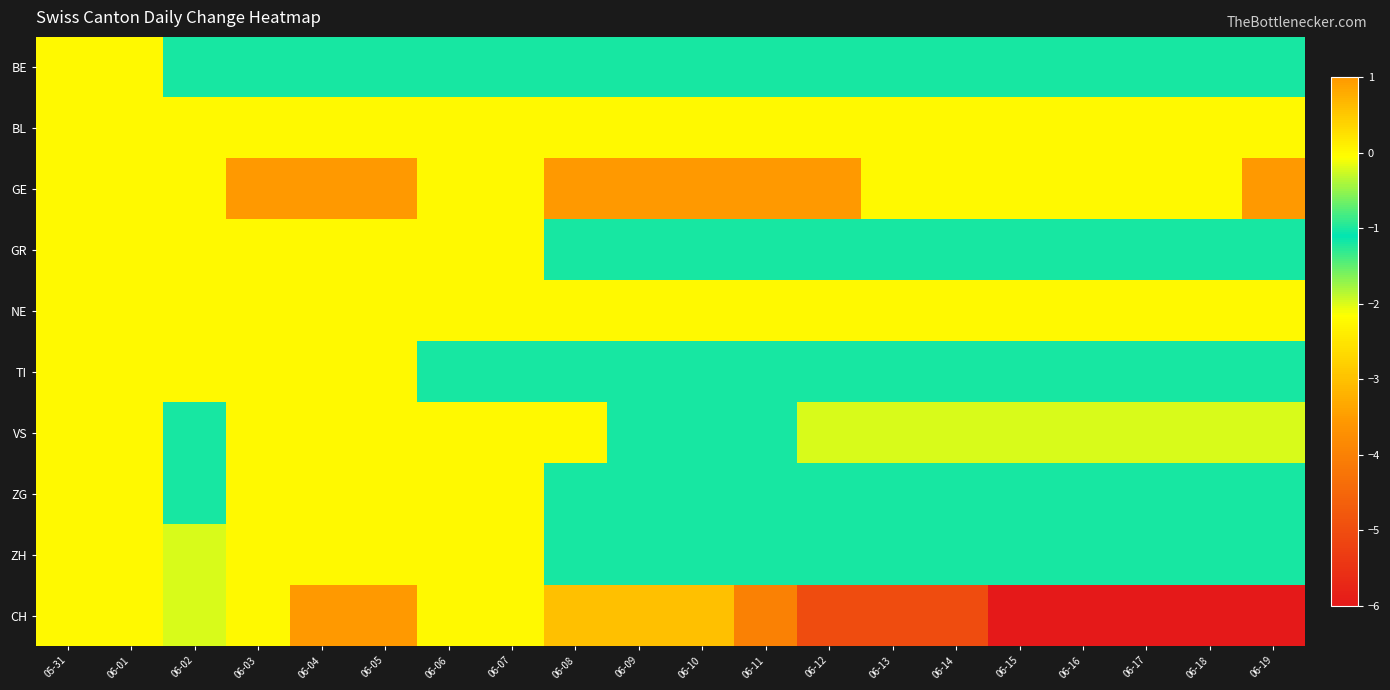

Reading right to left, transcribe all the data shown in this chart.

BE: 06-19=-1	06-18=-1	06-17=-1	06-16=-1	06-15=-1	06-14=-1	06-13=-1	06-12=-1	06-11=-1	06-10=-1	06-09=-1	06-08=-1	06-07=-1	06-06=-1	06-05=-1	06-04=-1	06-03=-1	06-02=-1	06-01=0	05-31=0
BL: 06-19=0	06-18=0	06-17=0	06-16=0	06-15=0	06-14=0	06-13=0	06-12=0	06-11=0	06-10=0	06-09=0	06-08=0	06-07=0	06-06=0	06-05=0	06-04=0	06-03=0	06-02=0	06-01=0	05-31=0
GE: 06-19=1	06-18=0	06-17=0	06-16=0	06-15=0	06-14=0	06-13=0	06-12=1	06-11=1	06-10=1	06-09=1	06-08=1	06-07=0	06-06=0	06-05=1	06-04=1	06-03=1	06-02=0	06-01=0	05-31=0
GR: 06-19=-1	06-18=-1	06-17=-1	06-16=-1	06-15=-1	06-14=-1	06-13=-1	06-12=-1	06-11=-1	06-10=-1	06-09=-1	06-08=-1	06-07=0	06-06=0	06-05=0	06-04=0	06-03=0	06-02=0	06-01=0	05-31=0
NE: 06-19=0	06-18=0	06-17=0	06-16=0	06-15=0	06-14=0	06-13=0	06-12=0	06-11=0	06-10=0	06-09=0	06-08=0	06-07=0	06-06=0	06-05=0	06-04=0	06-03=0	06-02=0	06-01=0	05-31=0
TI: 06-19=-1	06-18=-1	06-17=-1	06-16=-1	06-15=-1	06-14=-1	06-13=-1	06-12=-1	06-11=-1	06-10=-1	06-09=-1	06-08=-1	06-07=-1	06-06=-1	06-05=0	06-04=0	06-03=0	06-02=0	06-01=0	05-31=0
VS: 06-19=-2	06-18=-2	06-17=-2	06-16=-2	06-15=-2	06-14=-2	06-13=-2	06-12=-2	06-11=-1	06-10=-1	06-09=-1	06-08=0	06-07=0	06-06=0	06-05=0	06-04=0	06-03=0	06-02=-1	06-01=0	05-31=0
ZG: 06-19=-1	06-18=-1	06-17=-1	06-16=-1	06-15=-1	06-14=-1	06-13=-1	06-12=-1	06-11=-1	06-10=-1	06-09=-1	06-08=-1	06-07=0	06-06=0	06-05=0	06-04=0	06-03=0	06-02=-1	06-01=0	05-31=0
ZH: 06-19=-1	06-18=-1	06-17=-1	06-16=-1	06-15=-1	06-14=-1	06-13=-1	06-12=-1	06-11=-1	06-10=-1	06-09=-1	06-08=-1	06-07=0	06-06=0	06-05=0	06-04=0	06-03=0	06-02=-2	06-01=0	05-31=0
CH: 06-19=-6	06-18=-6	06-17=-6	06-16=-6	06-15=-6	06-14=-5	06-13=-5	06-12=-5	06-11=-4	06-10=-3	06-09=-3	06-08=-3	06-07=0	06-06=0	06-05=1	06-04=1	06-03=0	06-02=-2	06-01=0	05-31=0